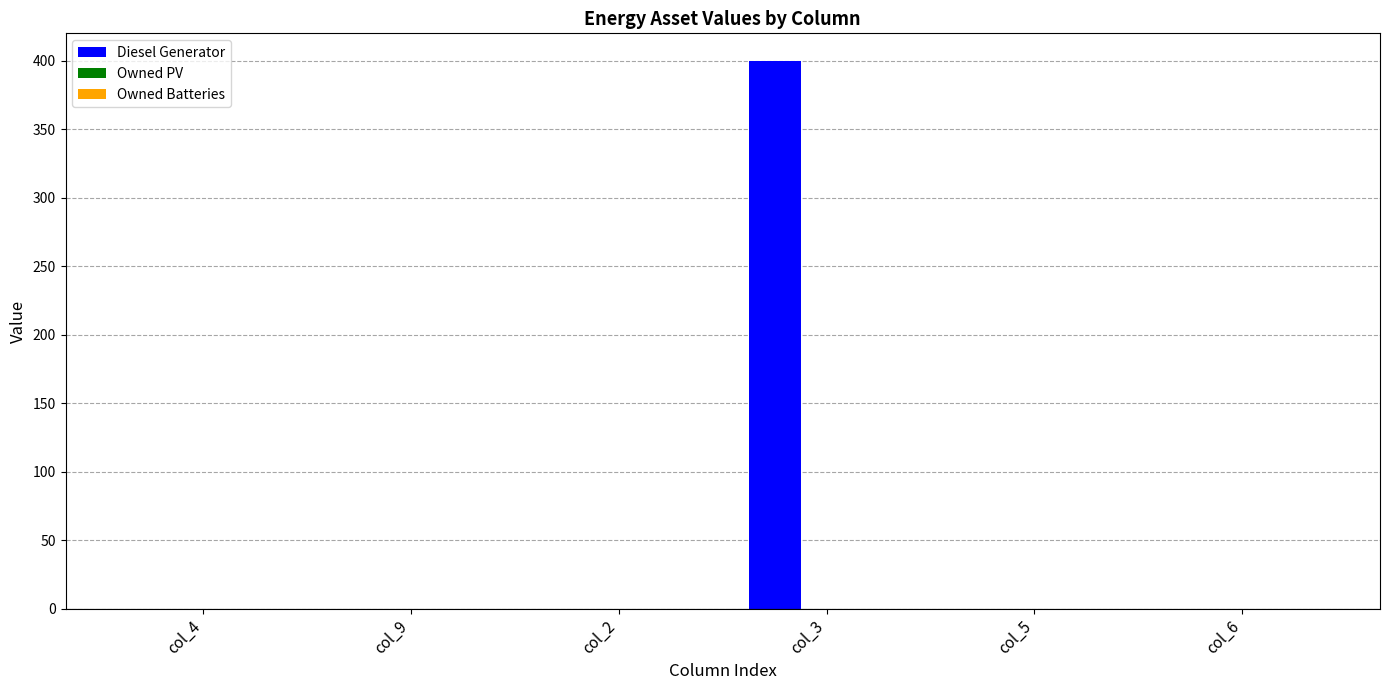

Is it true that the value at col_9 is 0?

True